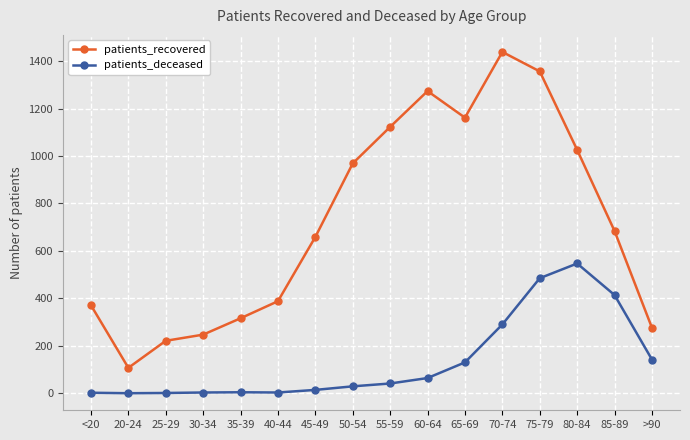

What is the label of the 15th point from the right?

20-24